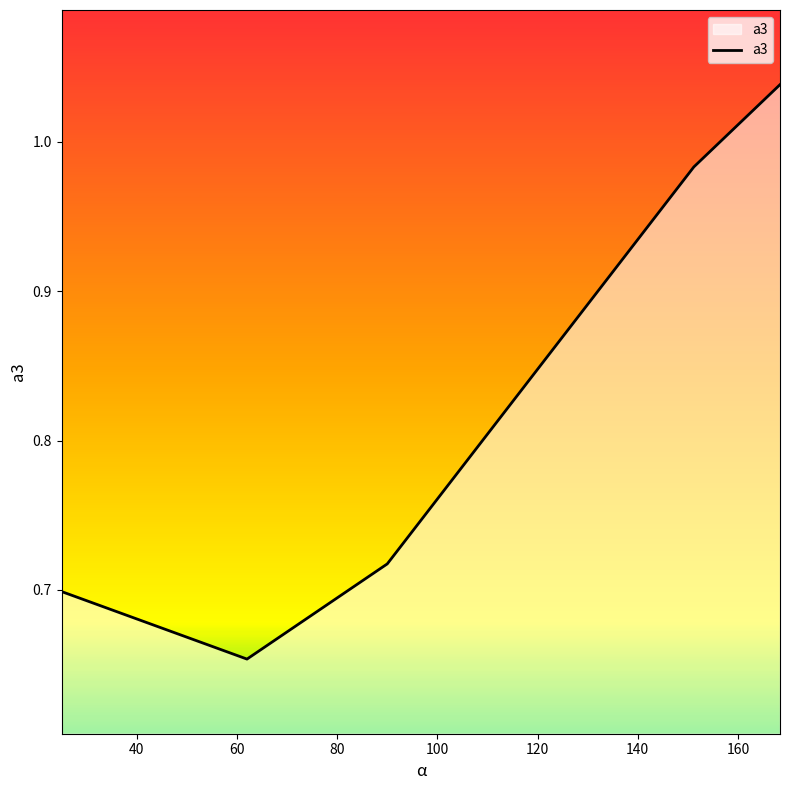

What is the average value?

0.8